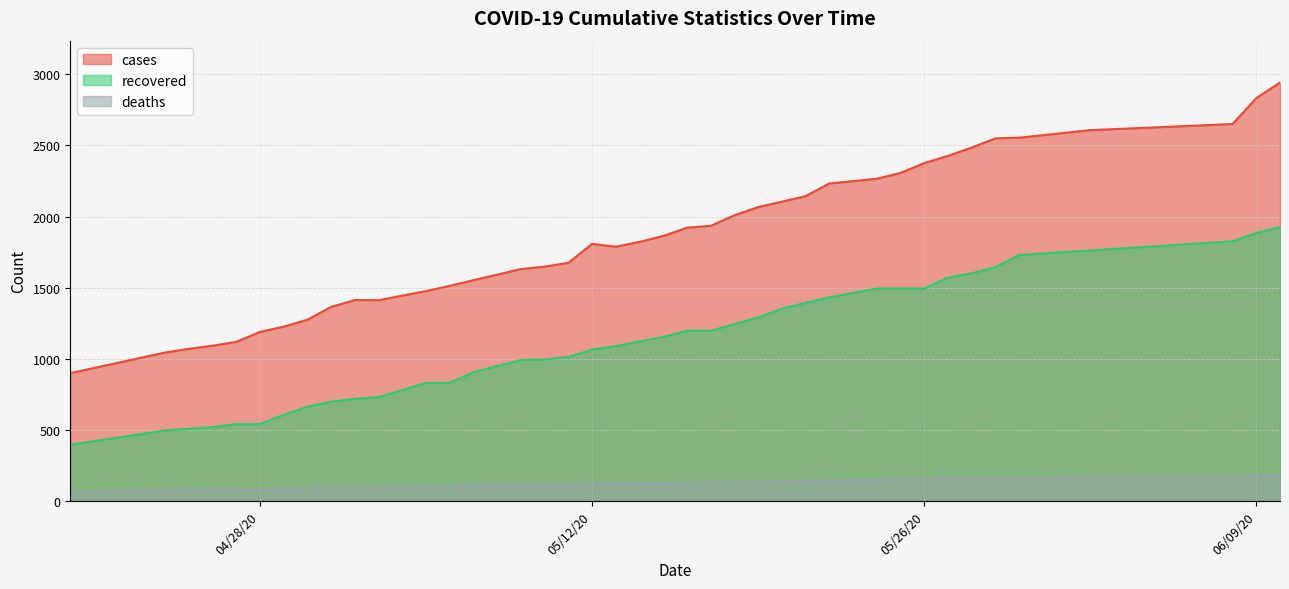

Does the chart have visible grid lines?

Yes